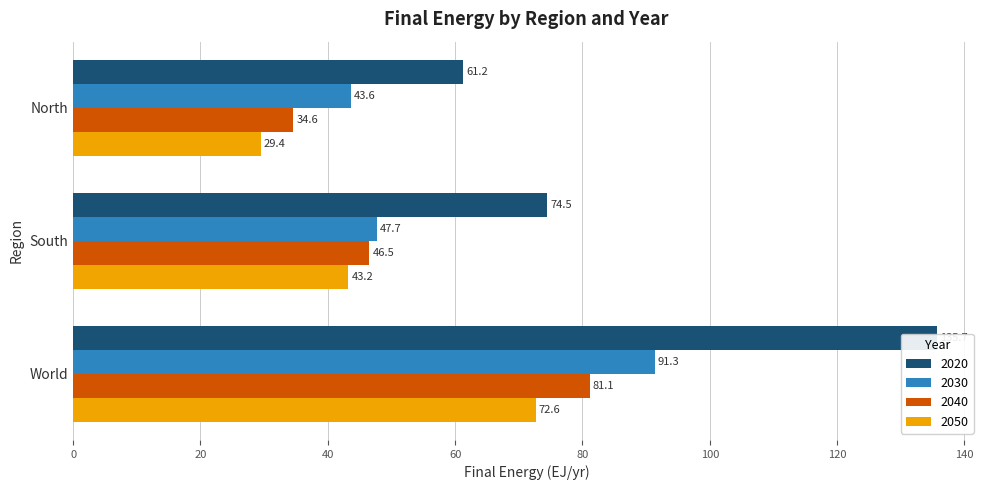

At World, list the series in order from smallest to largest.

2050, 2040, 2030, 2020